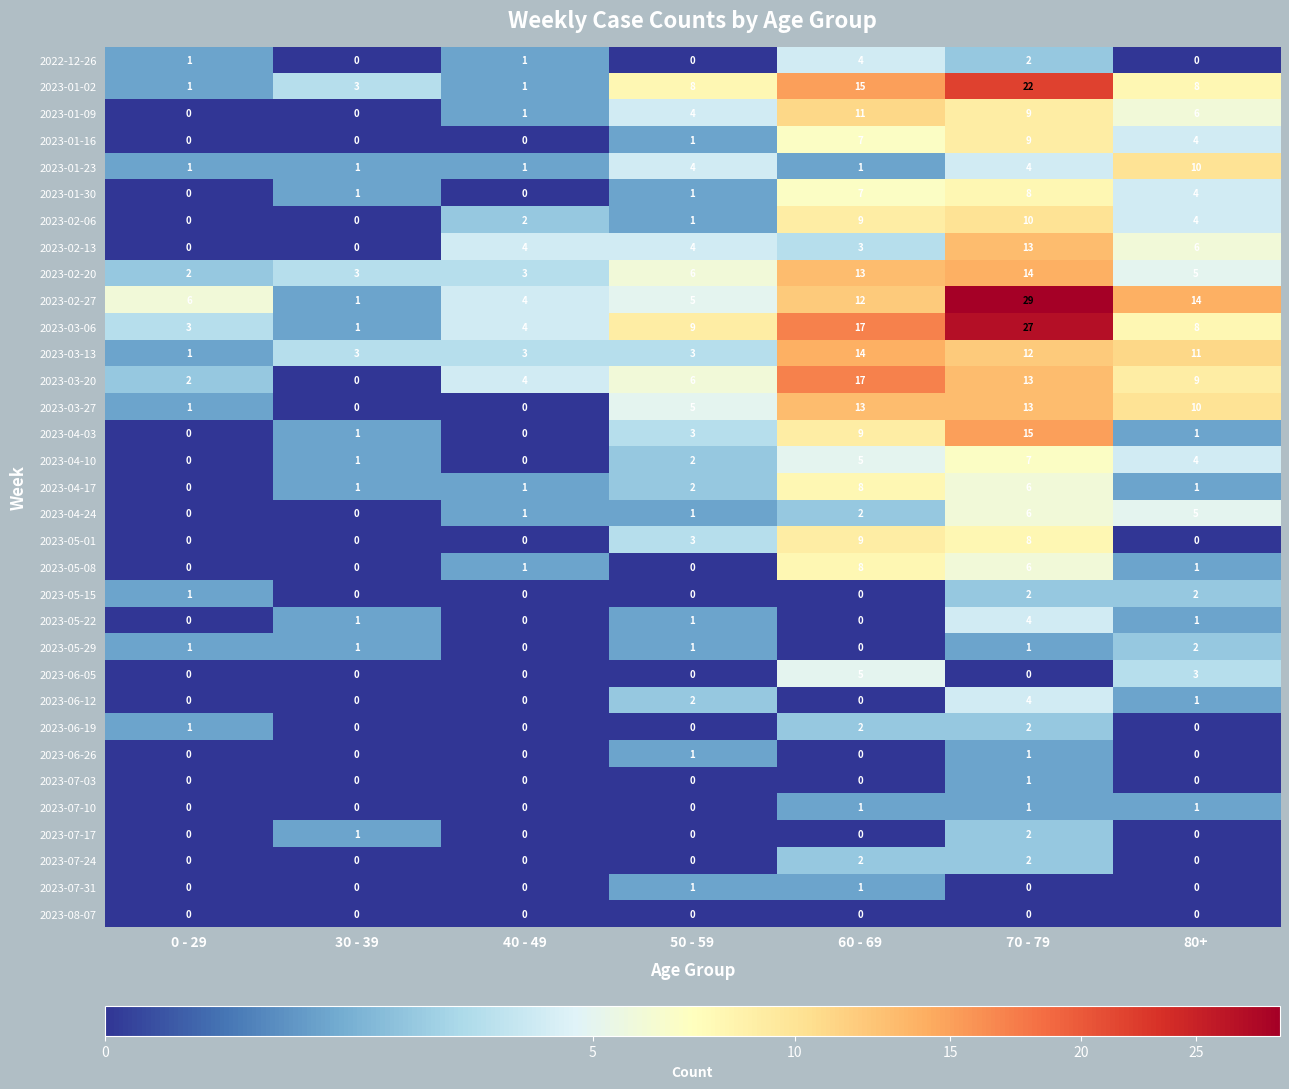

How many 2023-02-06 values are between 0 and 9?

6